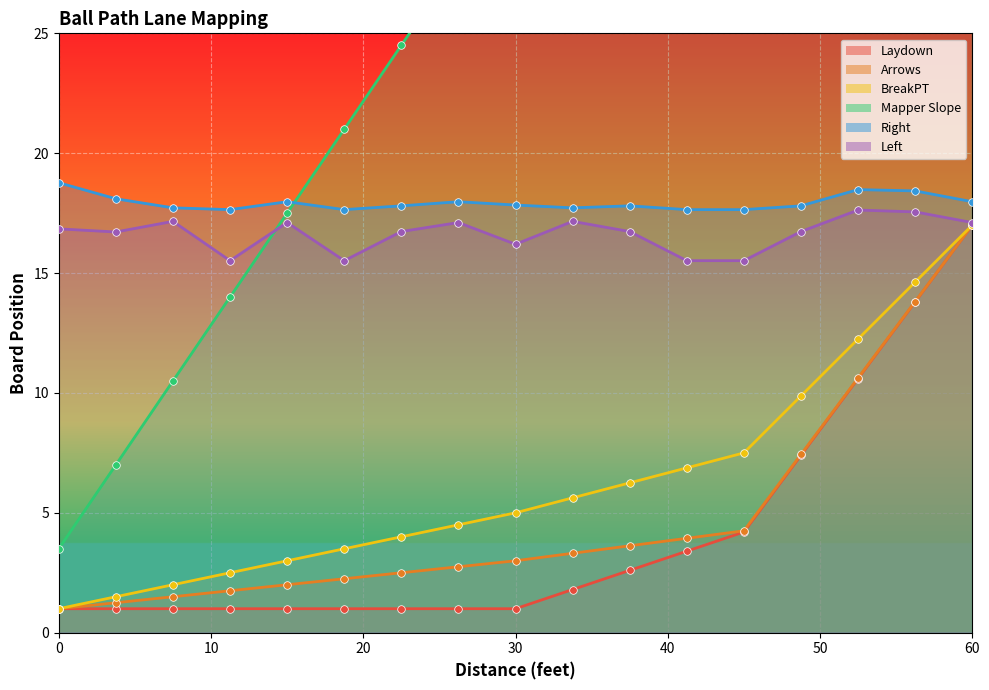

What is the total value across all series at 30?

74.5